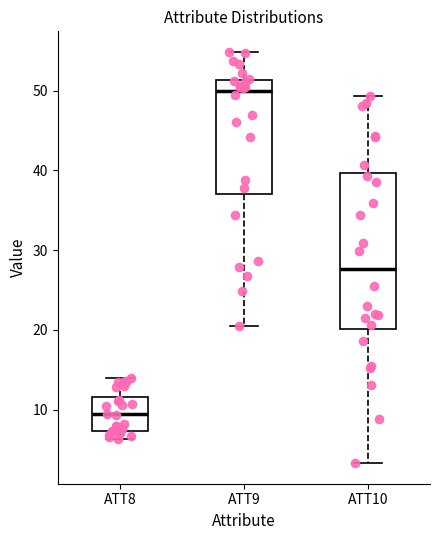

Reading left to right, read every box against the y-axis: the position of its median line, the range the box covers, and the ends of its whiskers. The values are not printed on the chart, so give them approximately, as read against the axis.

ATT8: median 9, box 7 to 12, whiskers 6 to 14
ATT9: median 50, box 37 to 51, whiskers 21 to 55
ATT10: median 28, box 20 to 40, whiskers 3 to 49